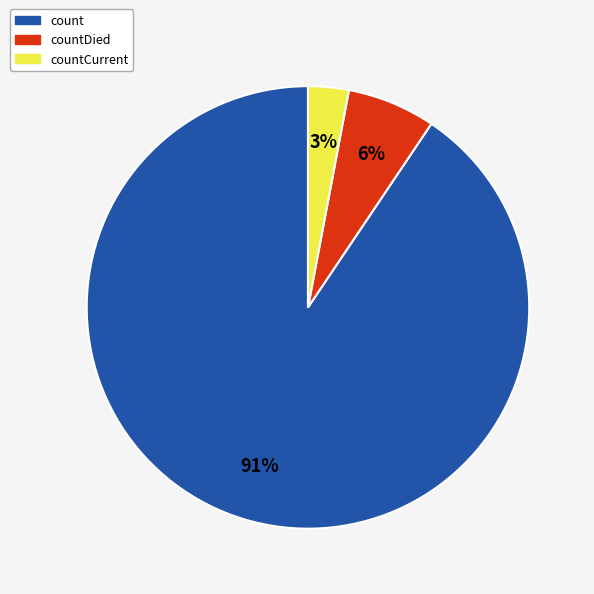

To the nearest percent, what is the average slice percentage?

33%